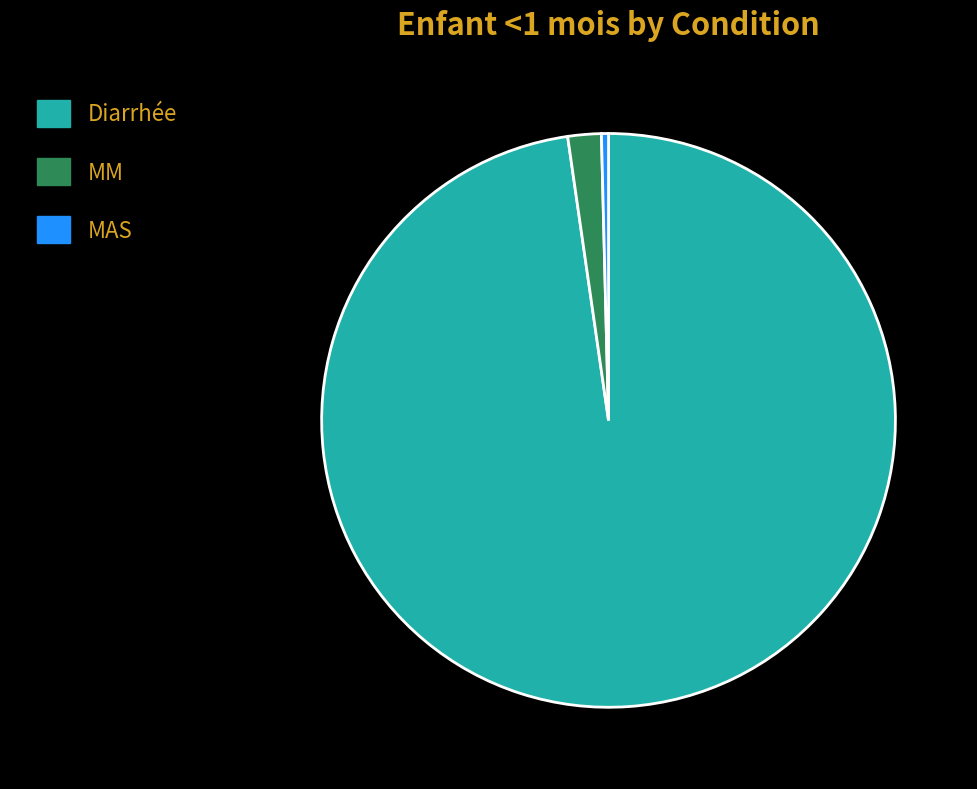

What is the majority slice?

Diarrhée